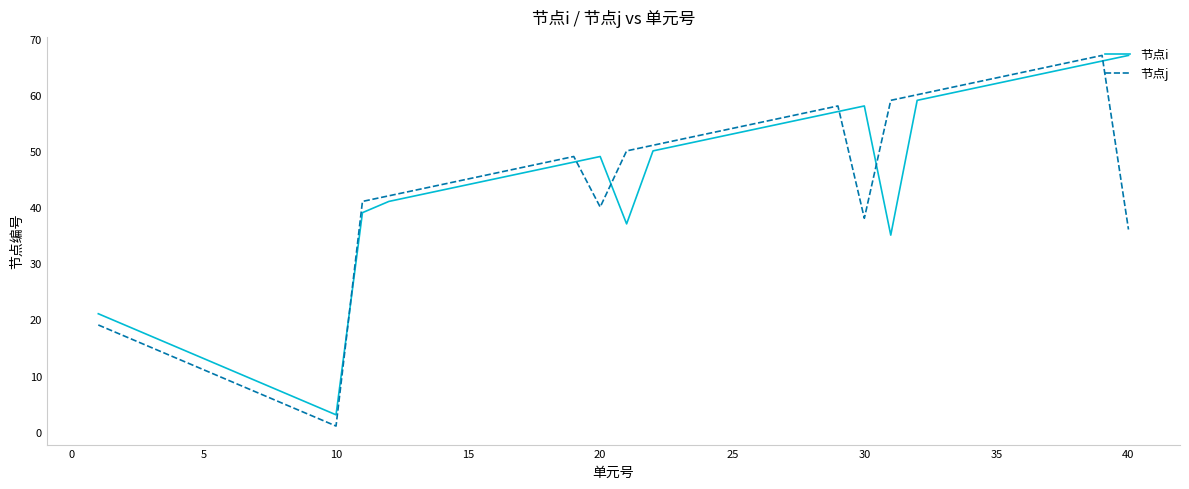

What is the sum of all 节点j values?

1672